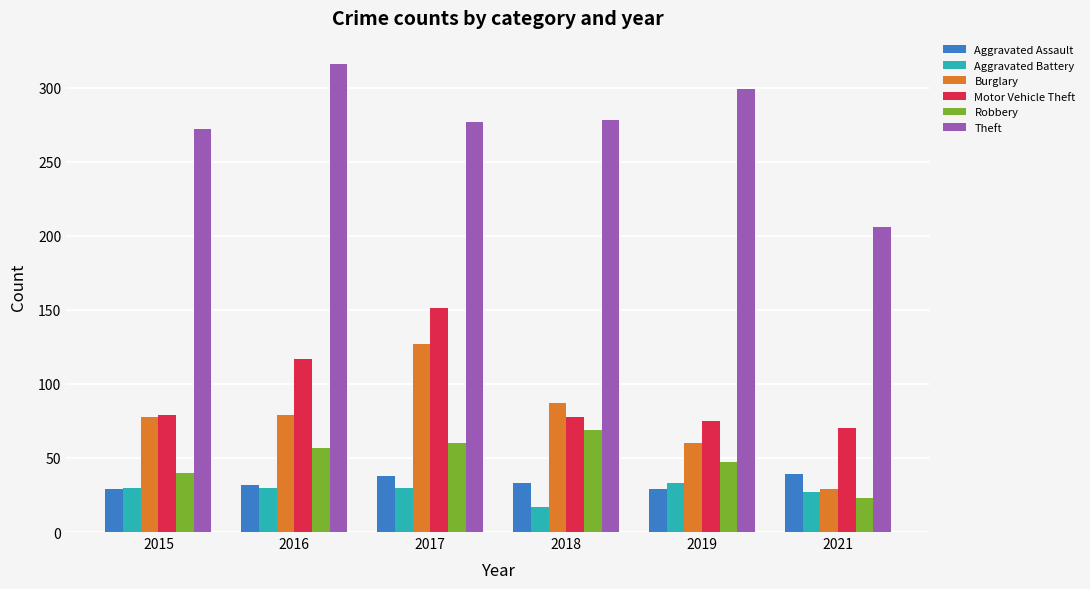

List the series in order of their peak value, lowest first.

Aggravated Battery, Aggravated Assault, Robbery, Burglary, Motor Vehicle Theft, Theft